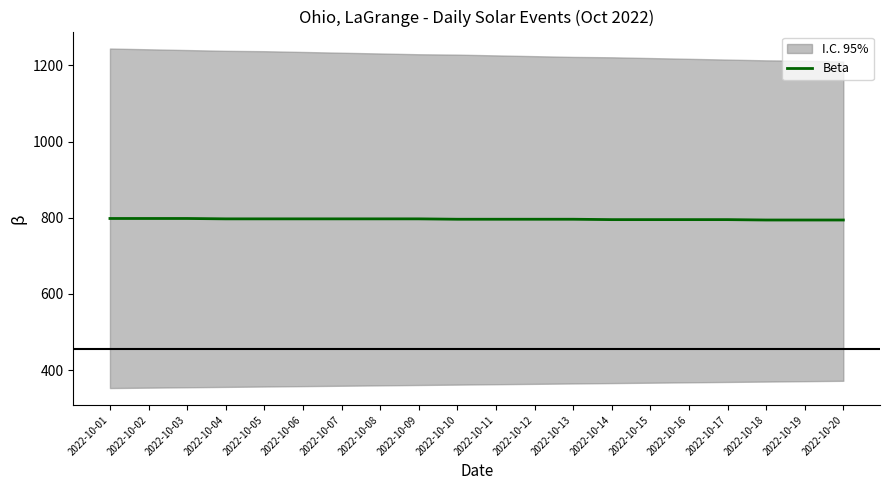

How many data points are above 796?

9